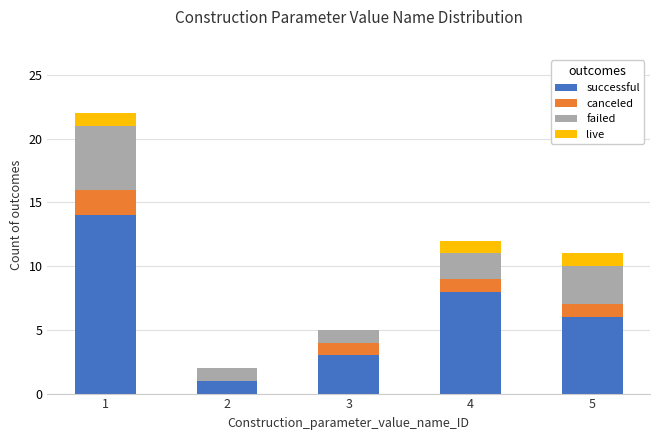

True or false: successful has a value of 6 at 5.

True